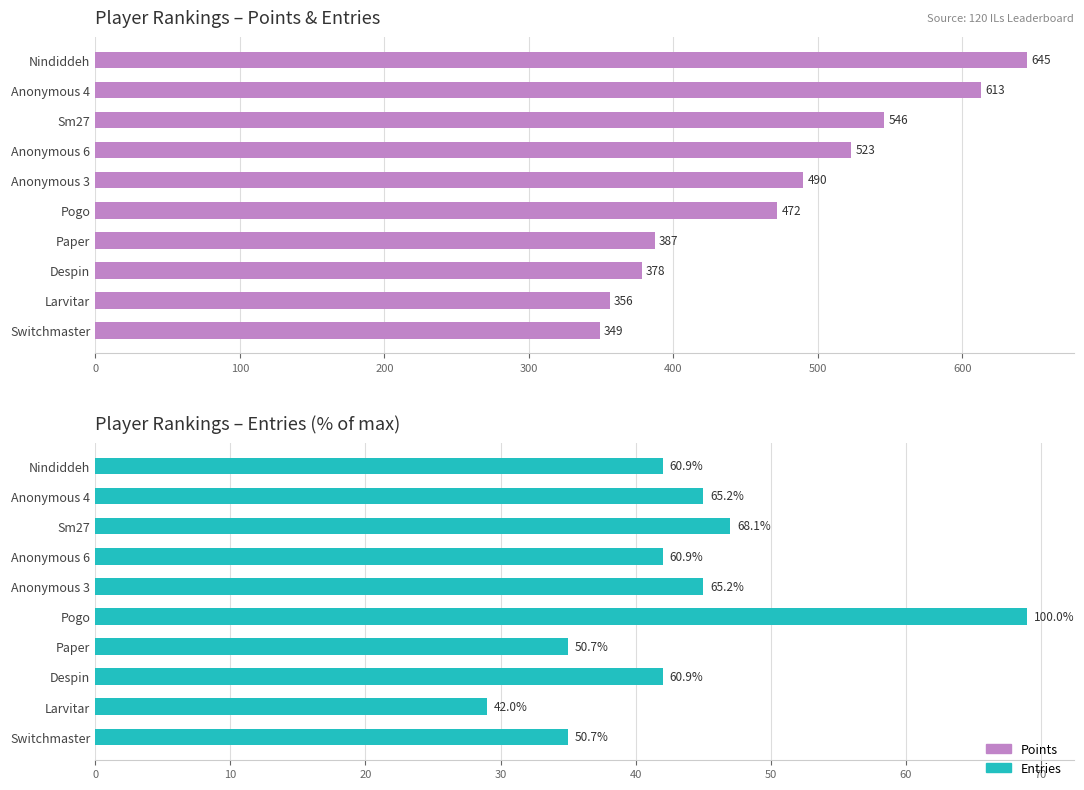

Reading left to right, extract all data points from this chart.

Points: 645	613	546	523	490	472	387	378	356	349
Entries: 42	45	47	42	45	69	35	42	29	35